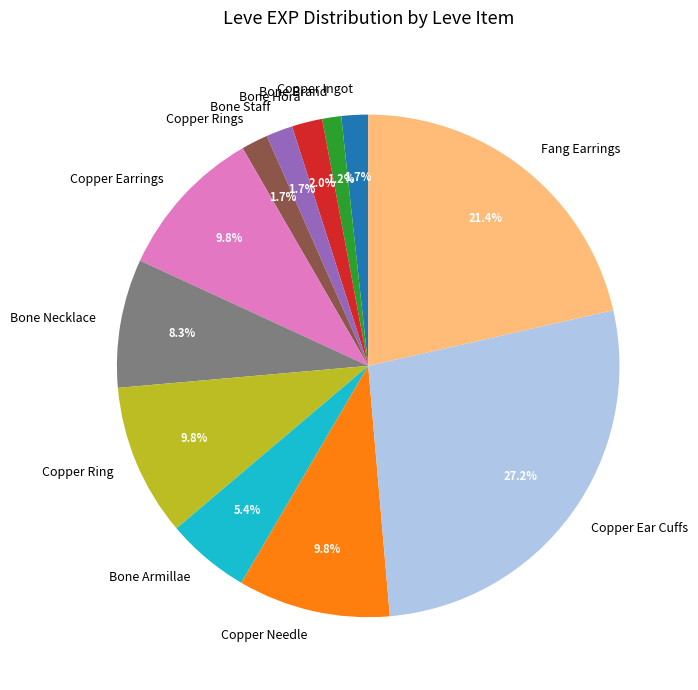

To the nearest percent, what is the combined percentage of Bone Hora and Copper Rings?

4%